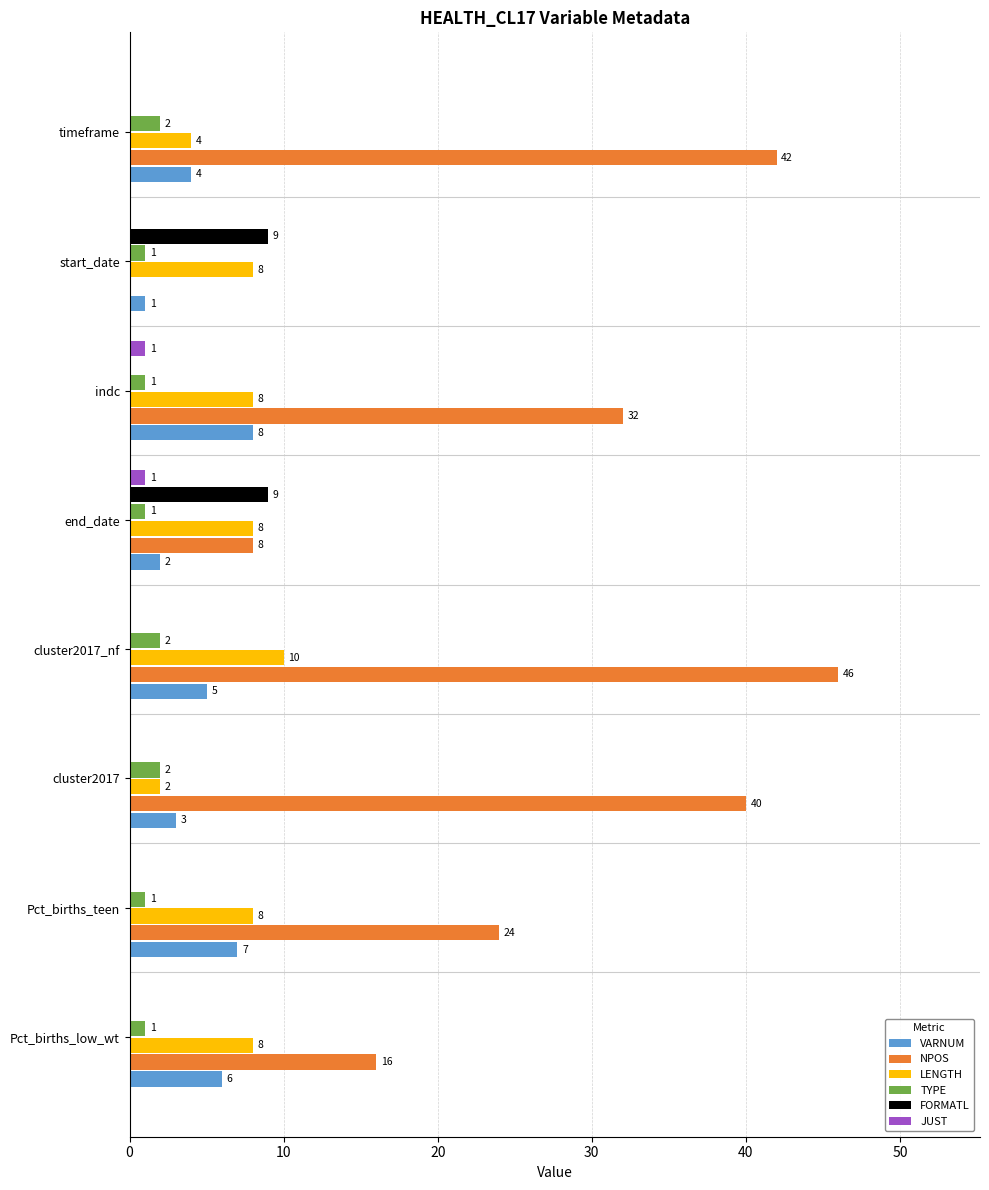

Which series changed the most between cluster2017_nf and timeframe?

LENGTH